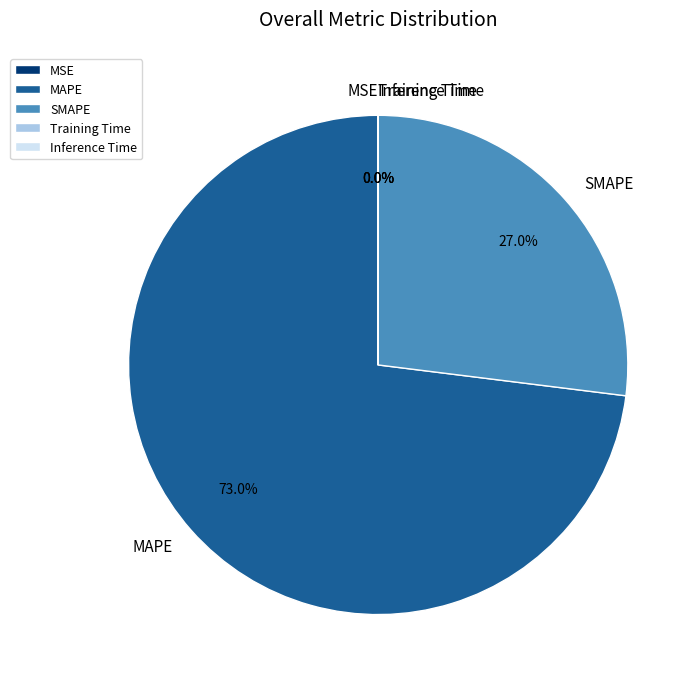

Which category accounts for the majority?

MAPE